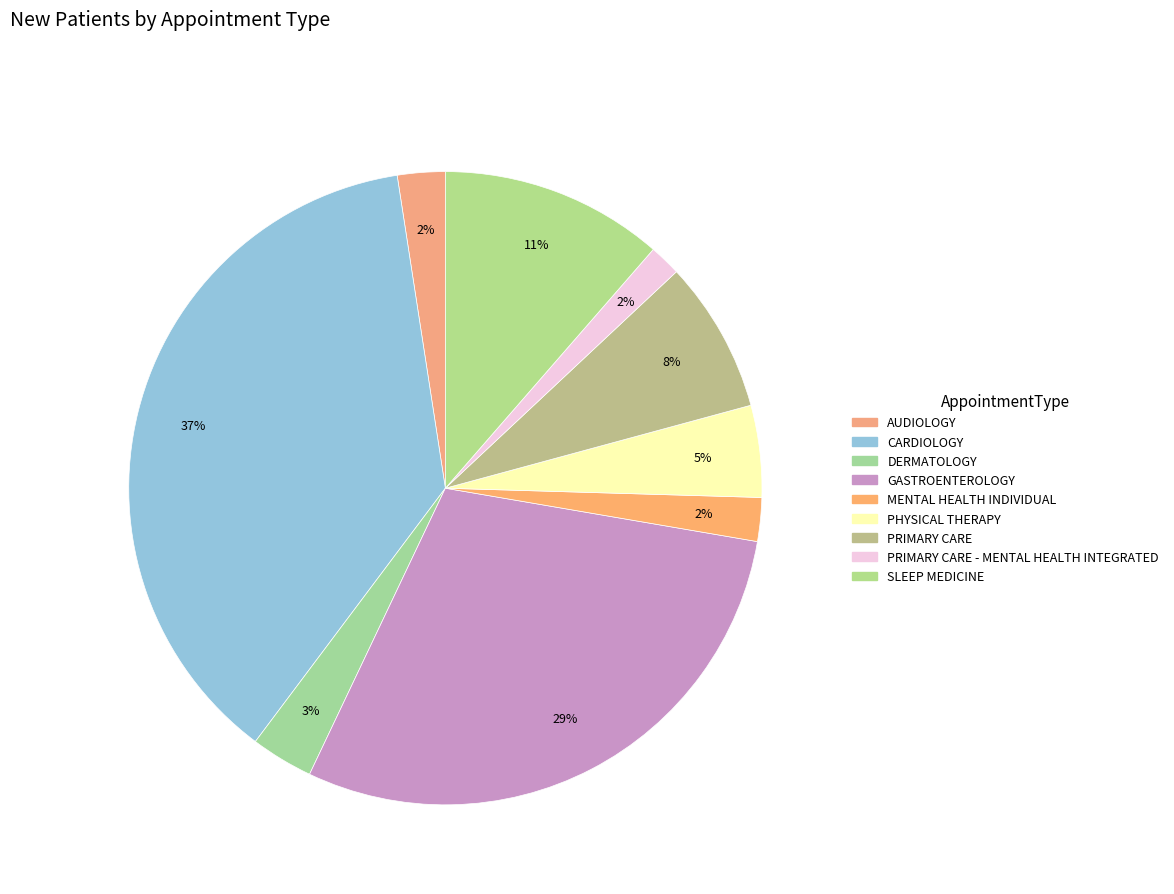

True or false: PHYSICAL THERAPY accounts for 1% of the total.

False